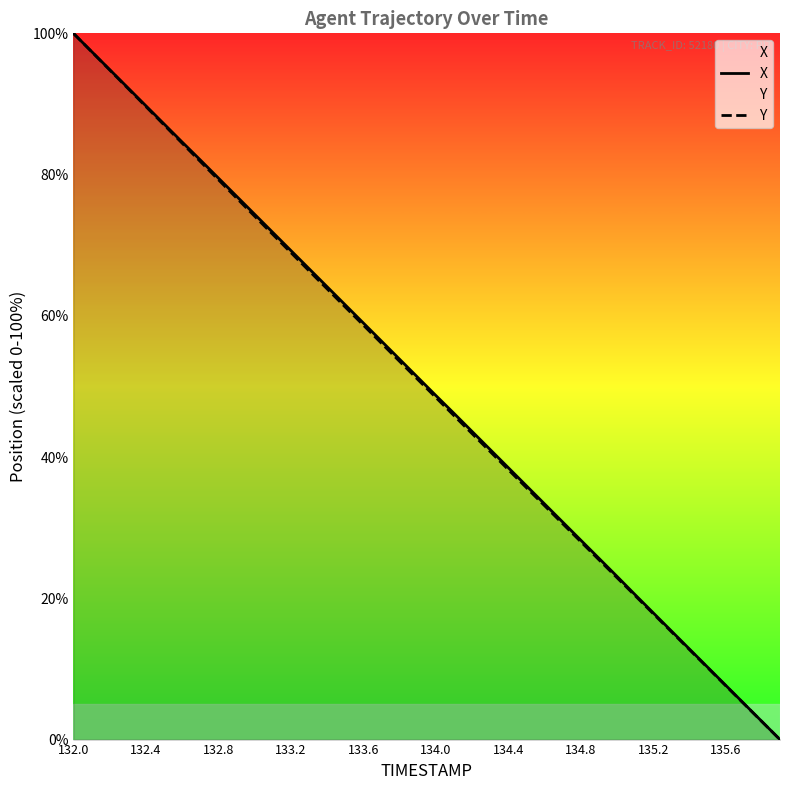

Between 132.4 and 134.0, which series saw the biggest shift?

Y